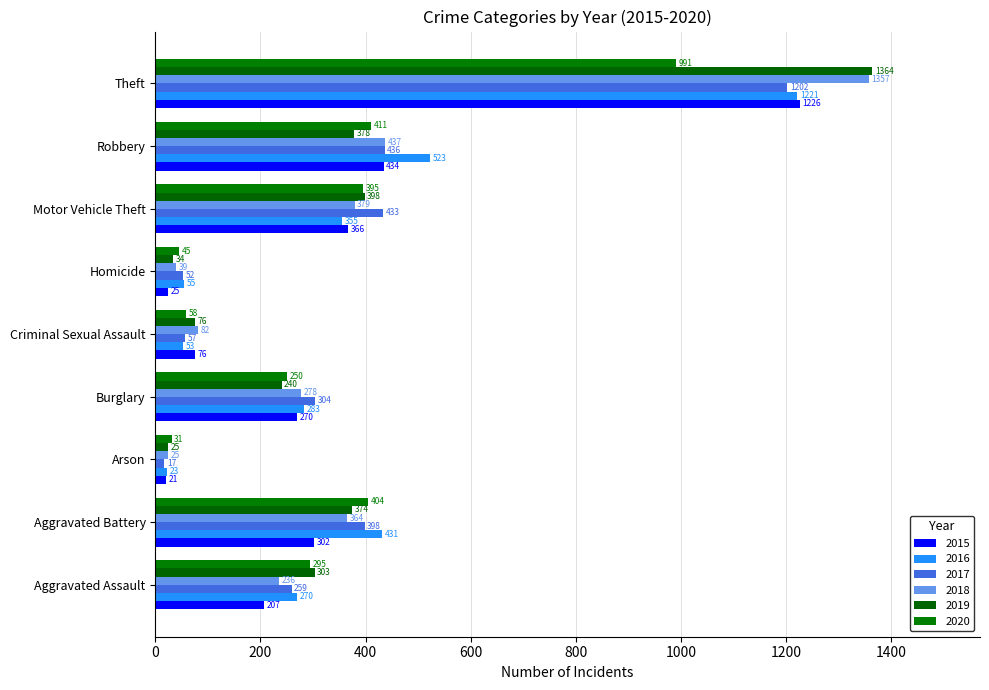

What is the sum of all 2018 values?

3197